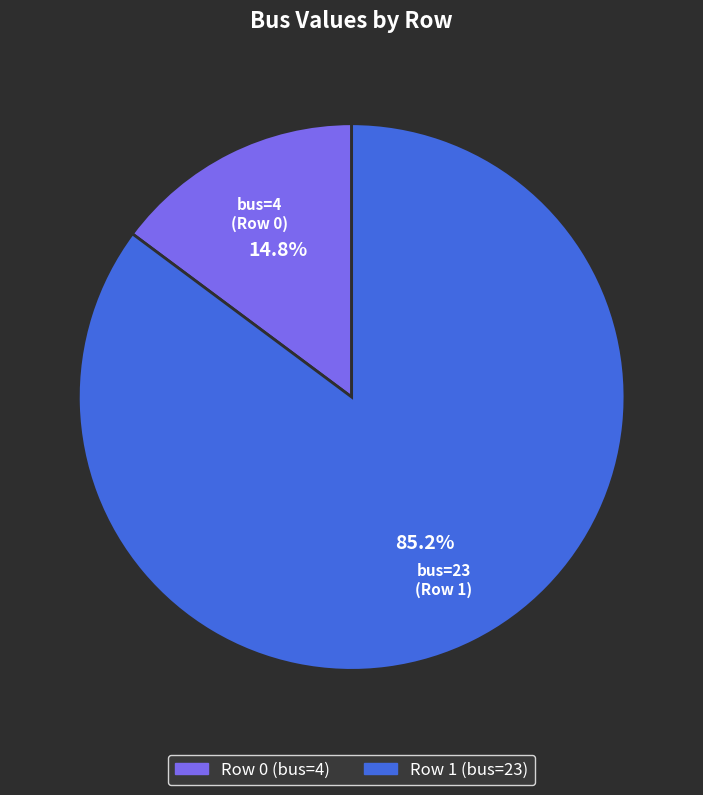

Is there any slice that represents more than half of the pie?

Yes